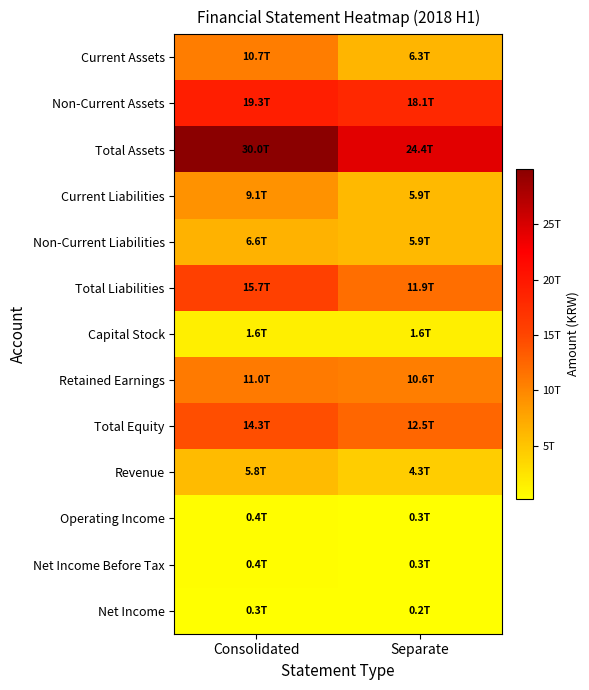

What is the smallest value displayed?

209921000000